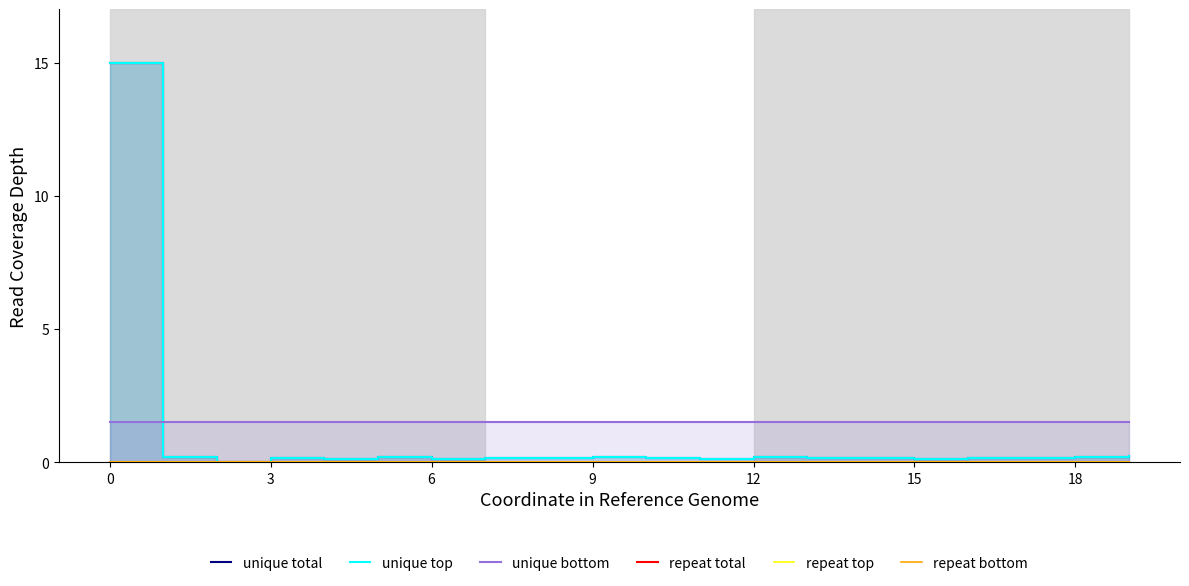

Which series has the widest spread of values?

unique total